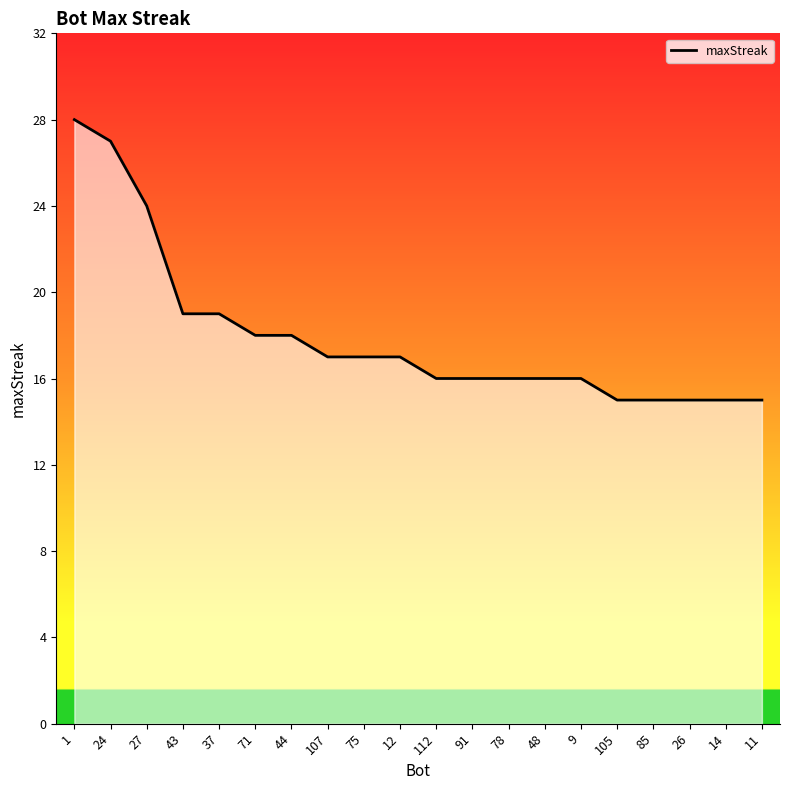

Reading left to right, extract all data points from this chart.

28	27	24	19	19	18	18	17	17	17	16	16	16	16	16	15	15	15	15	15